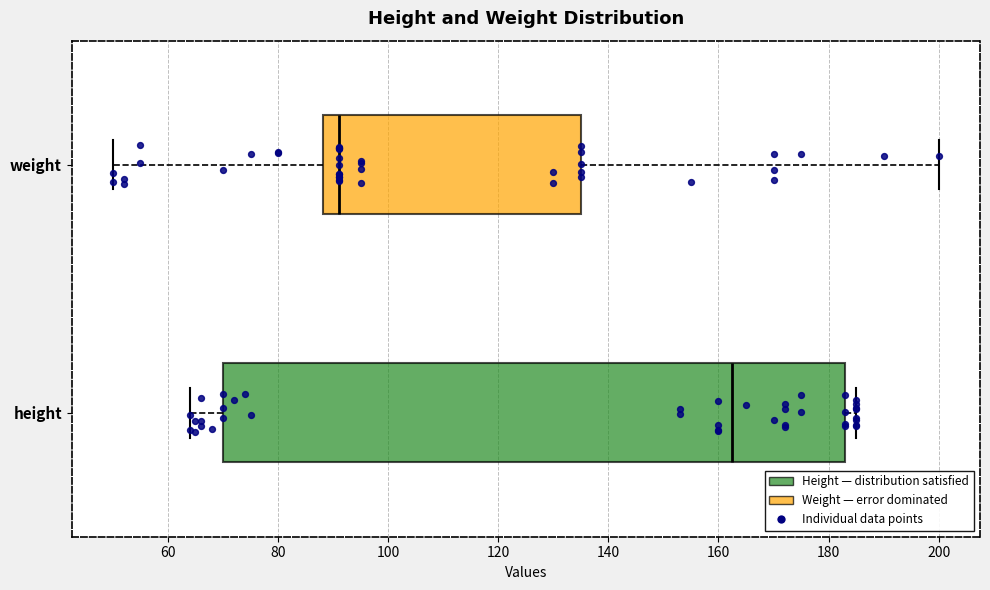

Comparing the boxes themselves (not the whiskers), which one is the widest?

height